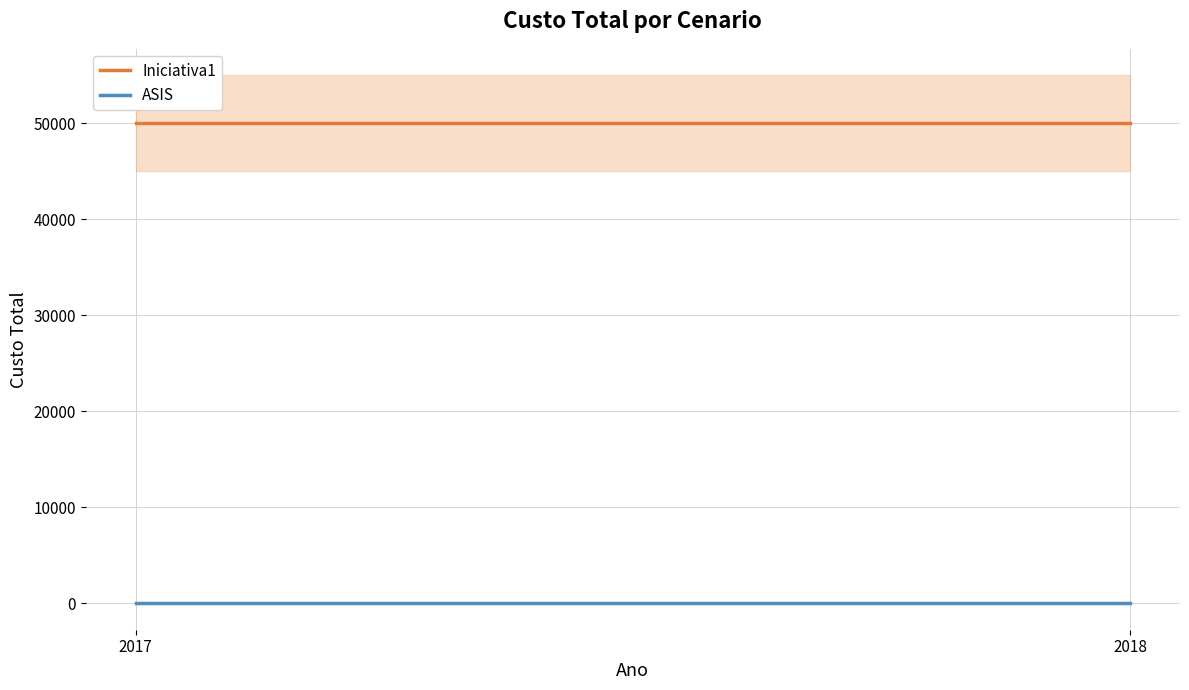

Reading left to right, transcribe all the data shown in this chart.

Iniciativa1: 2017=50000	2018=50000
ASIS: 2017=0	2018=0